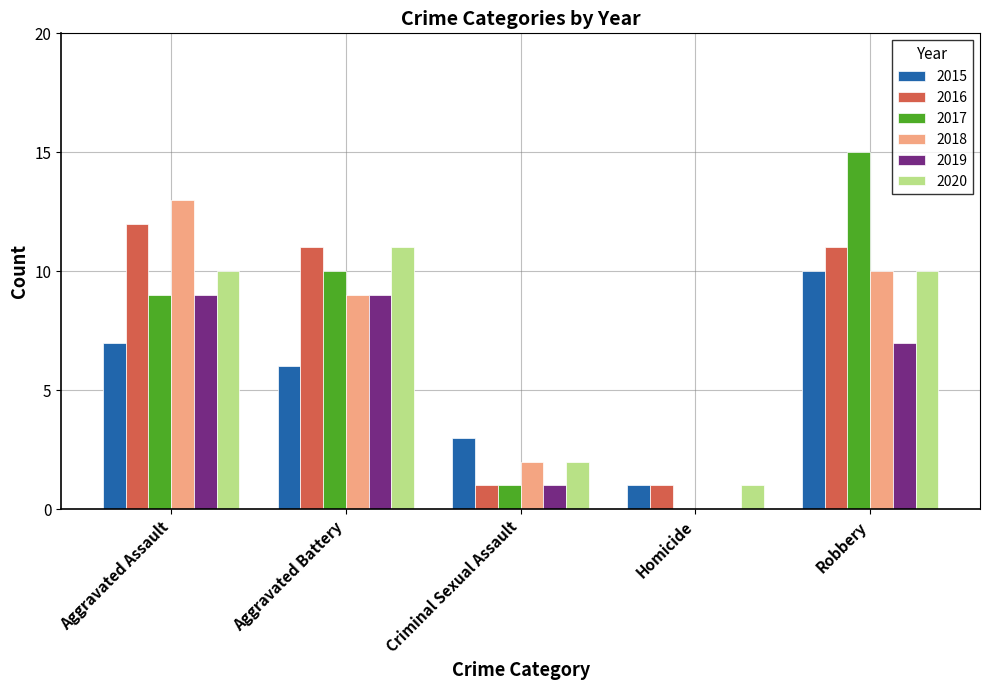

Are the bars horizontal?

No